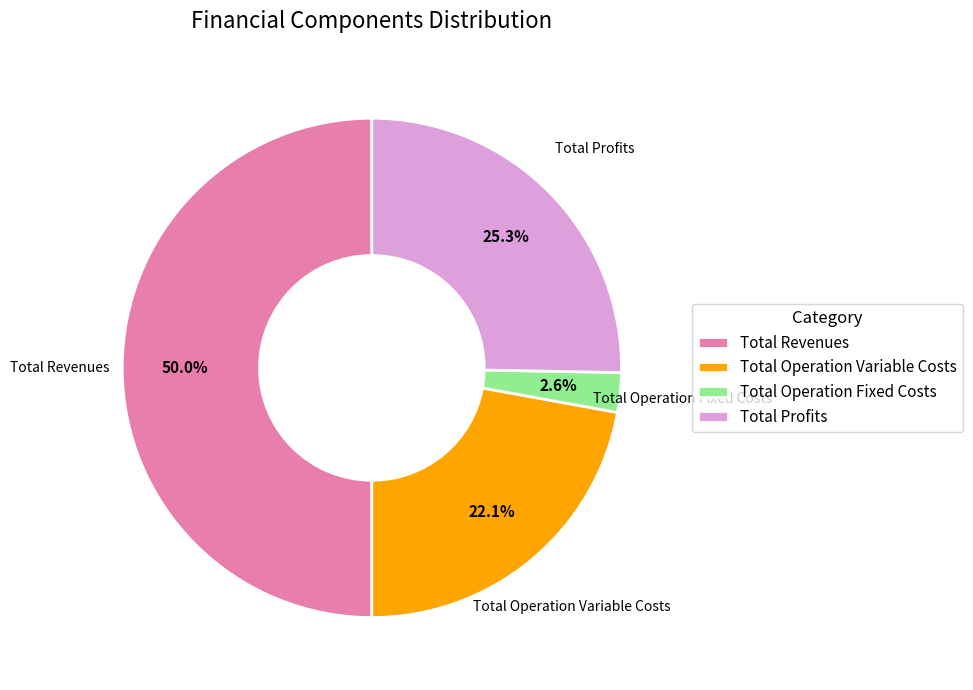

How many segments does this pie chart have?

4